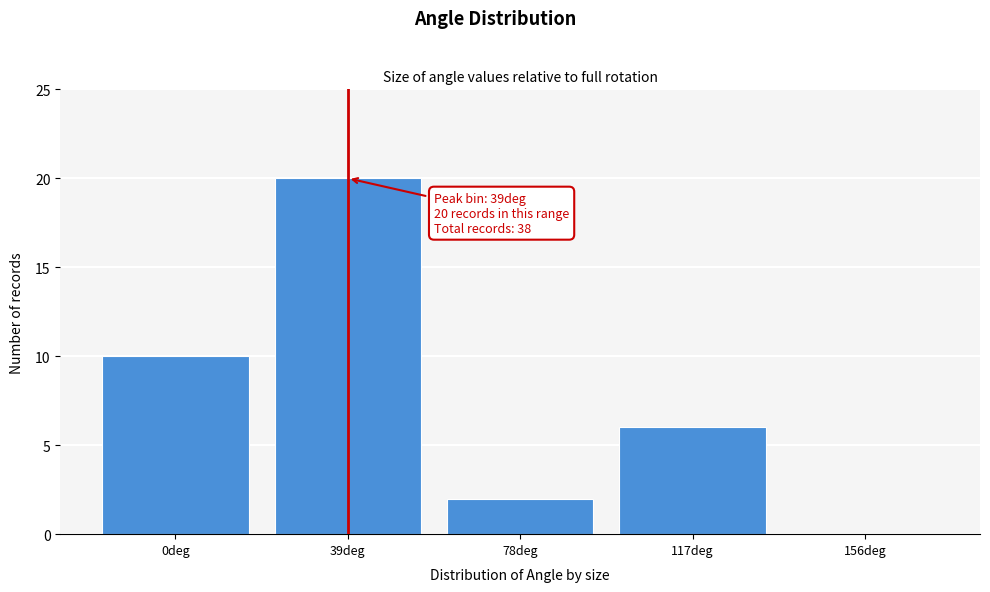

Reading left to right, list all the values displayed in this chart.

0deg=10	39deg=20	78deg=2	117deg=6	156deg=0